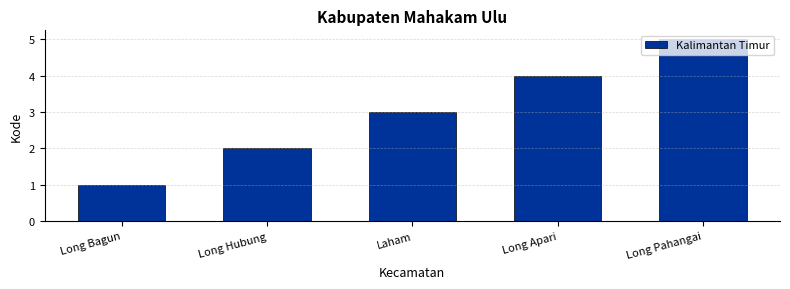

List the labels in order of value, largest first.

Long Pahangai, Long Apari, Laham, Long Hubung, Long Bagun